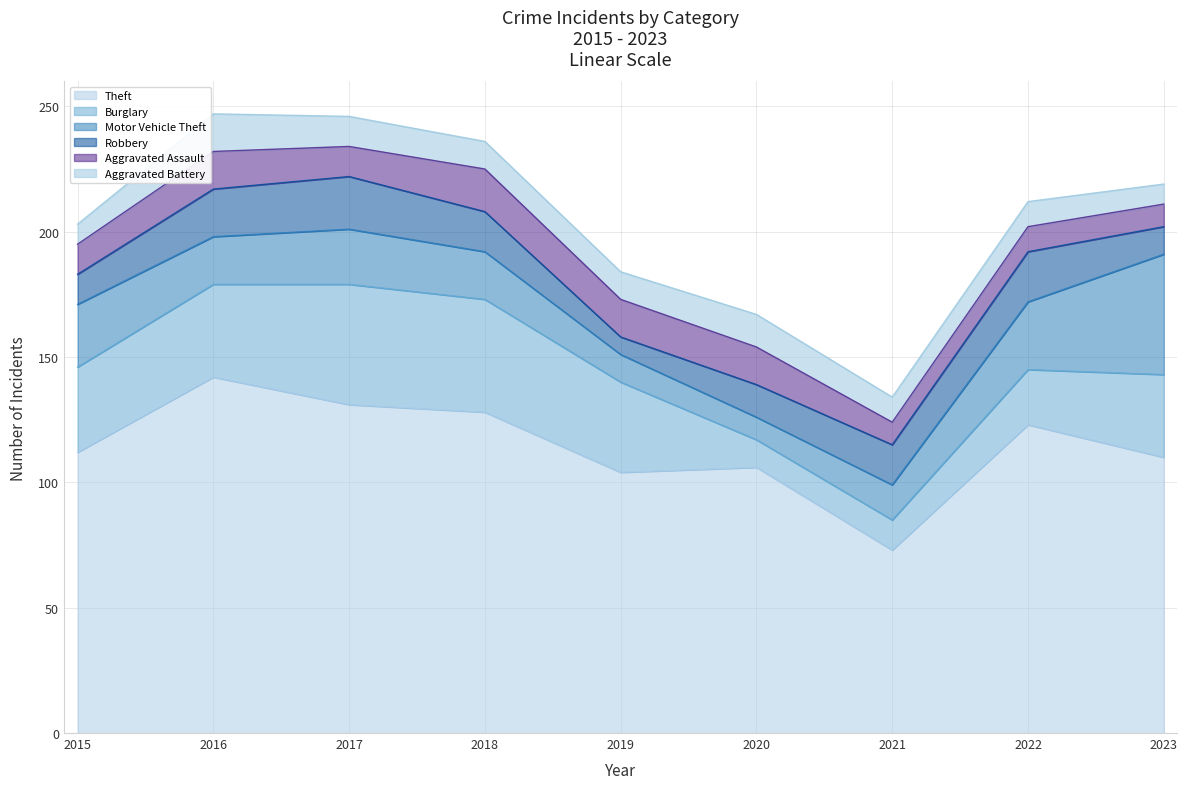

True or false: Aggravated Battery has more than 0 interior local peaks.

True